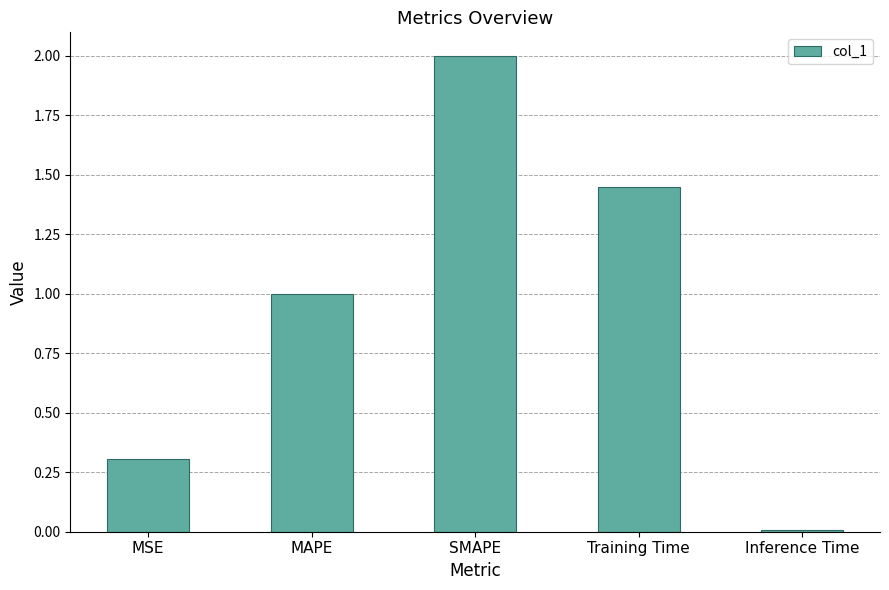

The value at MSE is 0.3. True or false?

True